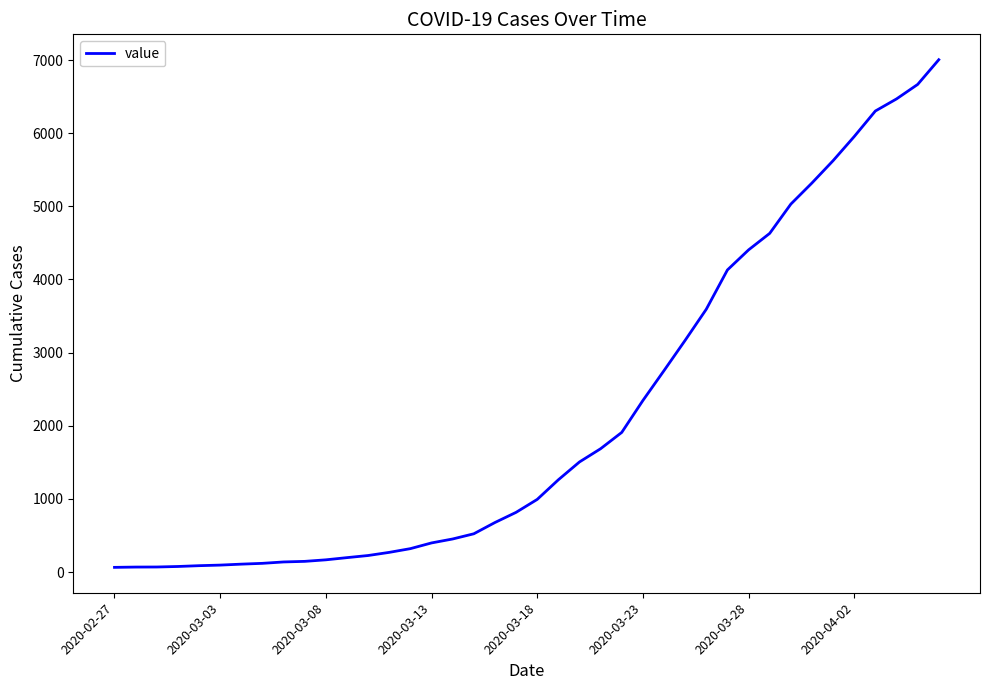

What is the difference between the maximum and minimum values?

6940